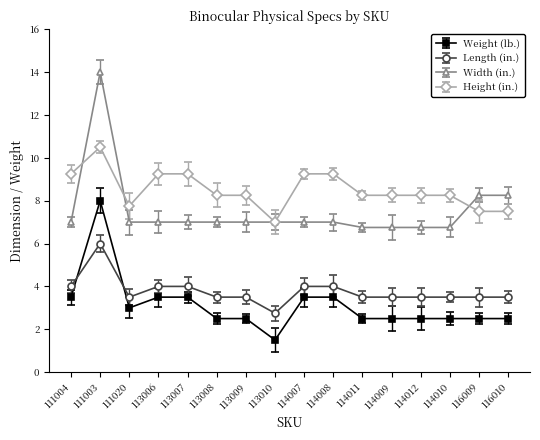

What is the maximum value for Width (in.)?

14.0